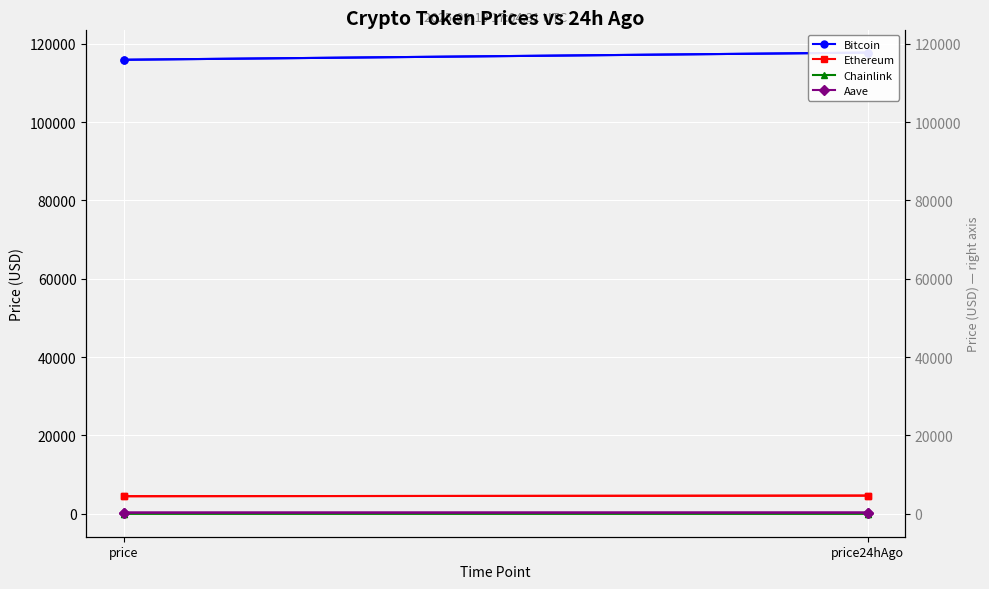

What is the sum of the Aave values at price24hAgo and price?

613.8